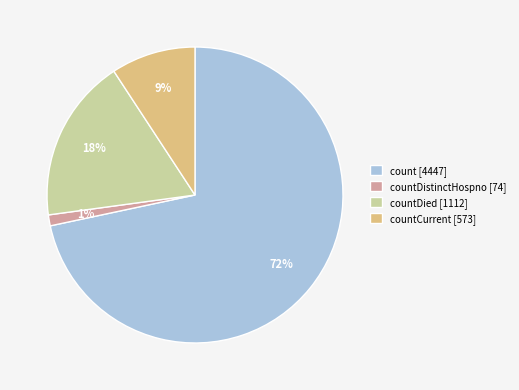

To the nearest percent, what is the average slice percentage?

25%